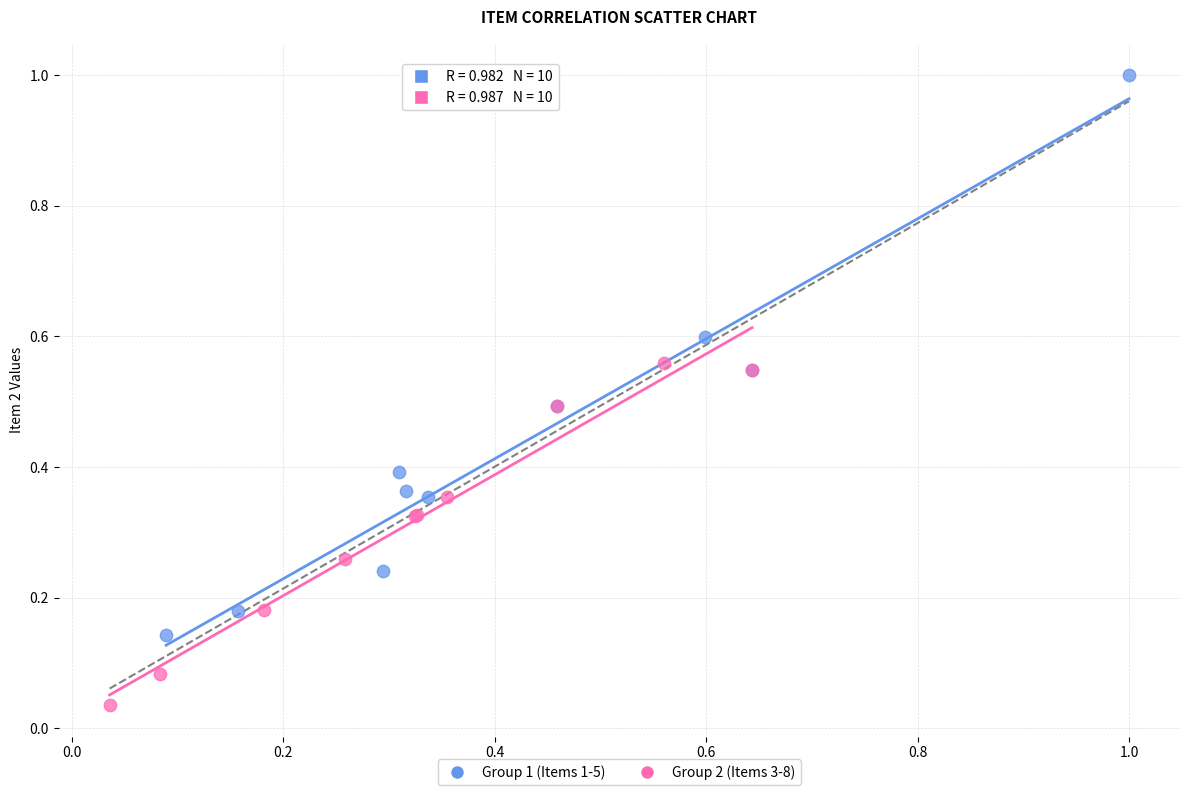

Which series reaches the minimum Y coordinate?

Group 2 (Items 3-8)